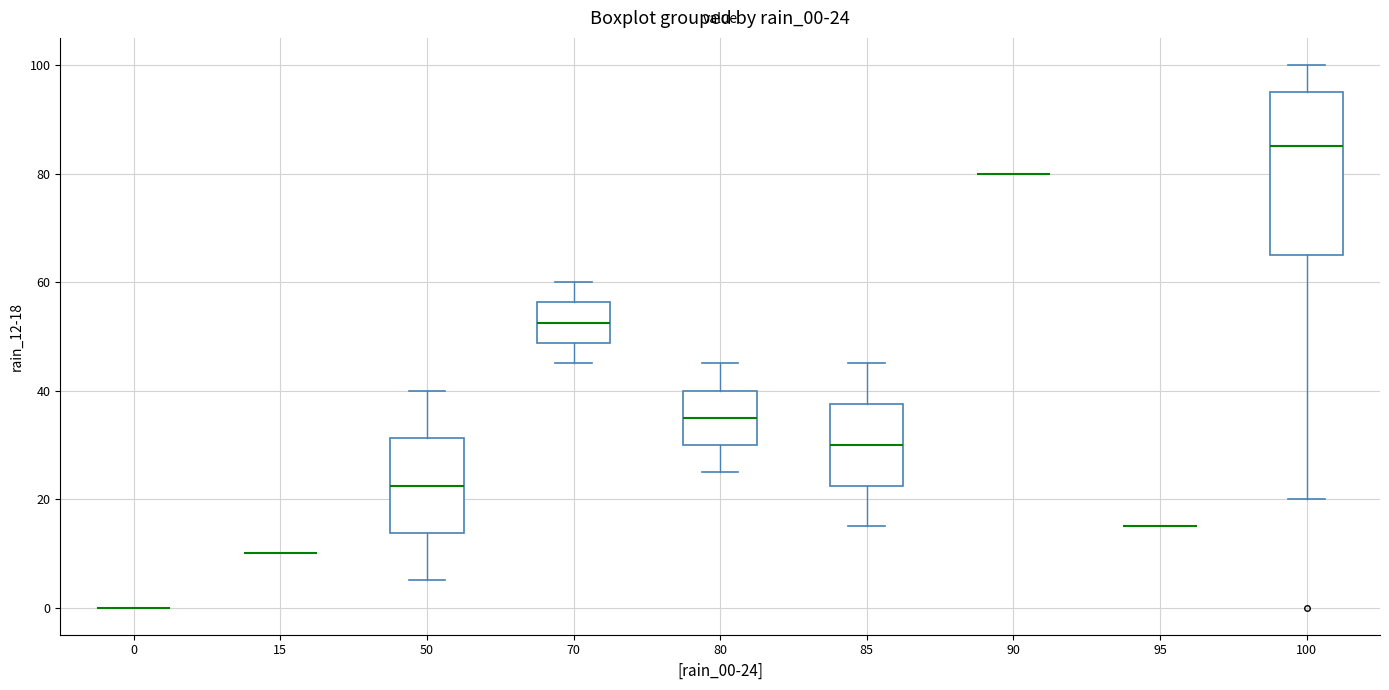

Which box is the tallest, from its lower edge to its upper edge?

100